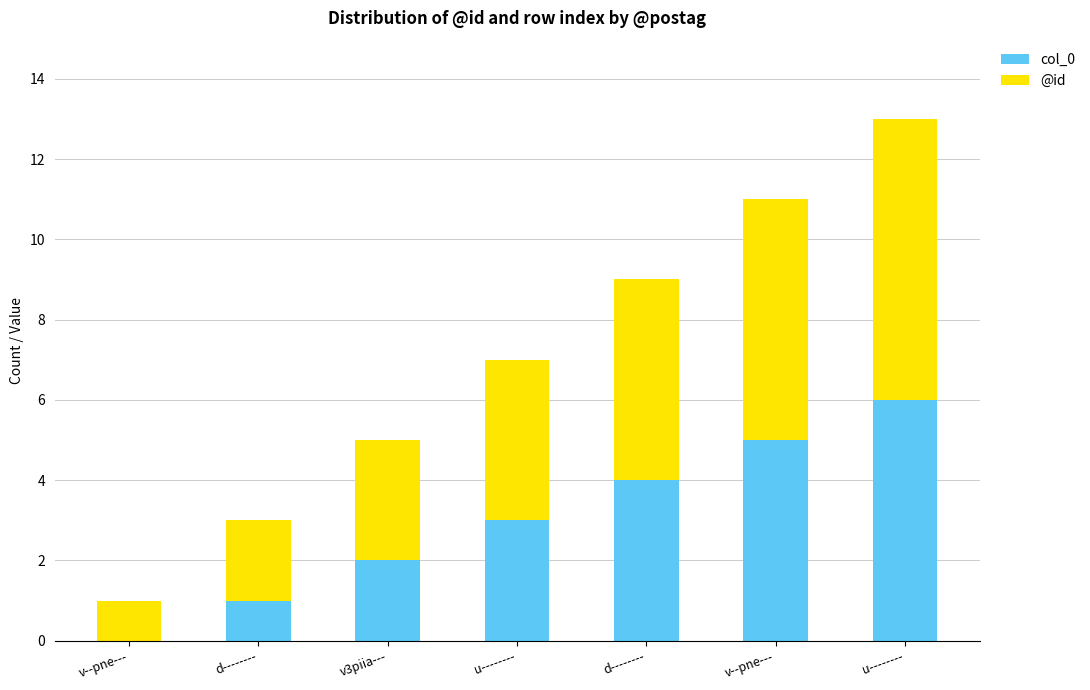

What is the label of the 4th bar from the right?

u--------